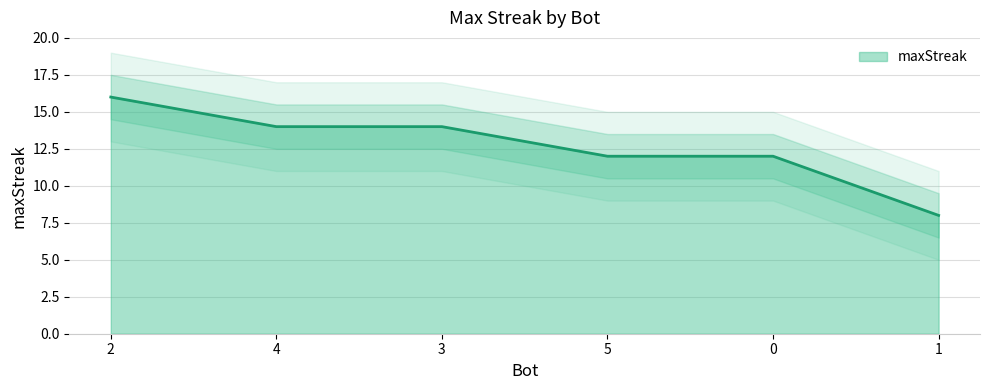

What is the label of the 4th point from the right?

3